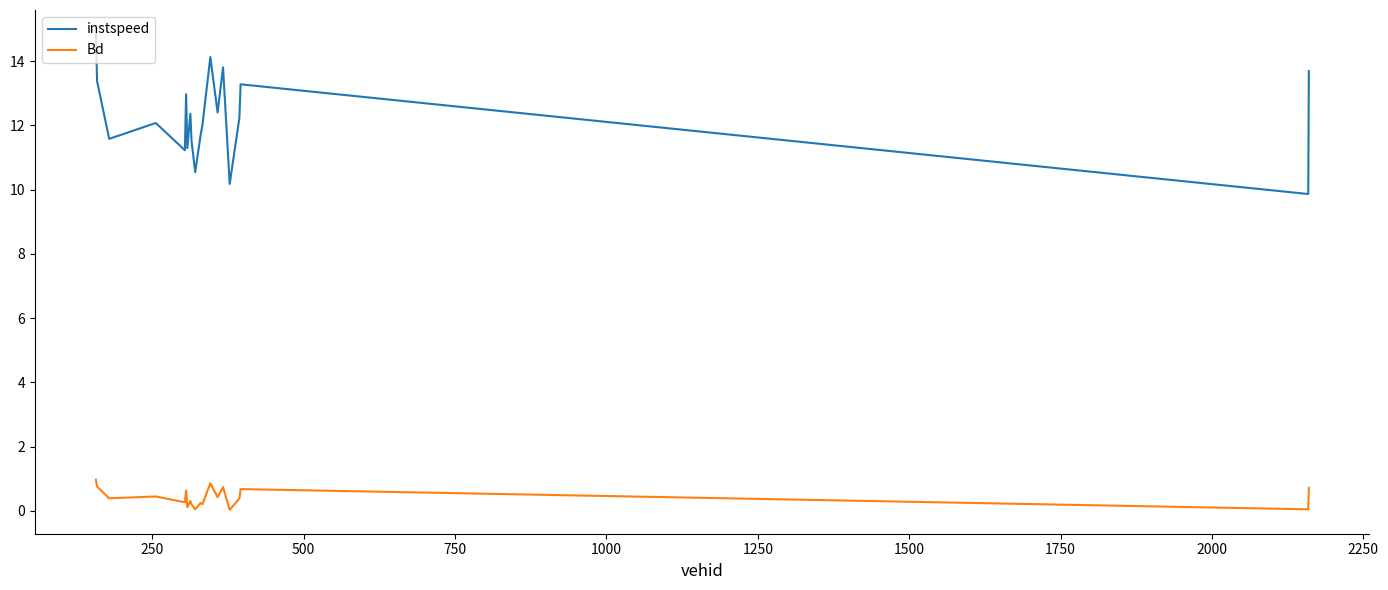

Which series has the largest total across all categories?

instspeed